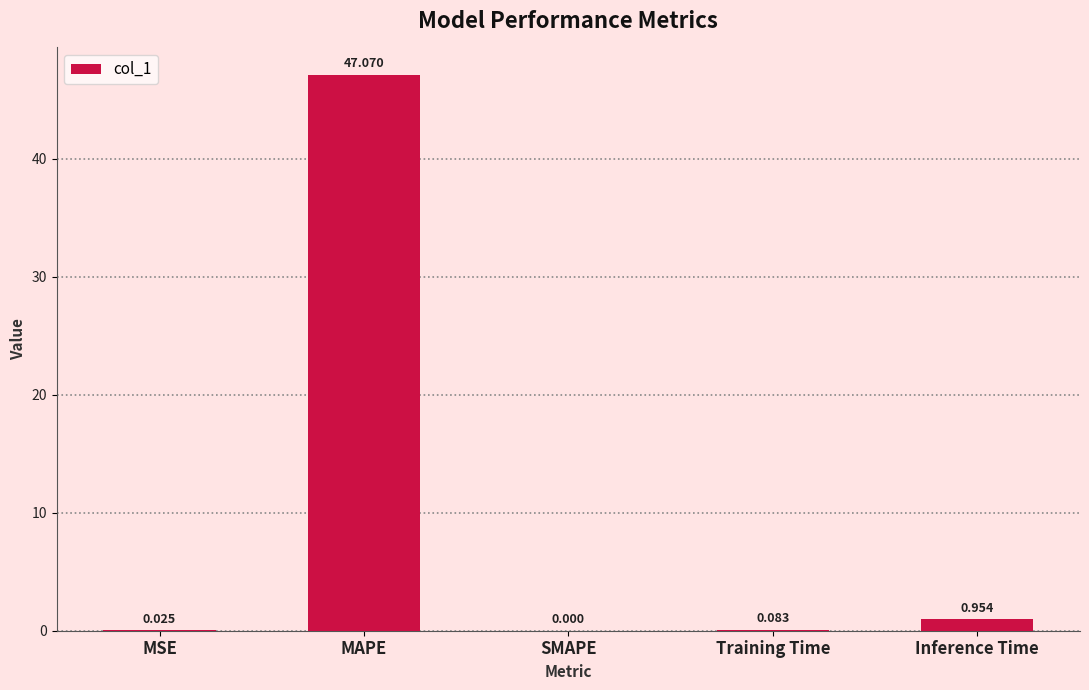

The chart shows a value of 0.0 at MSE. True or false?

True